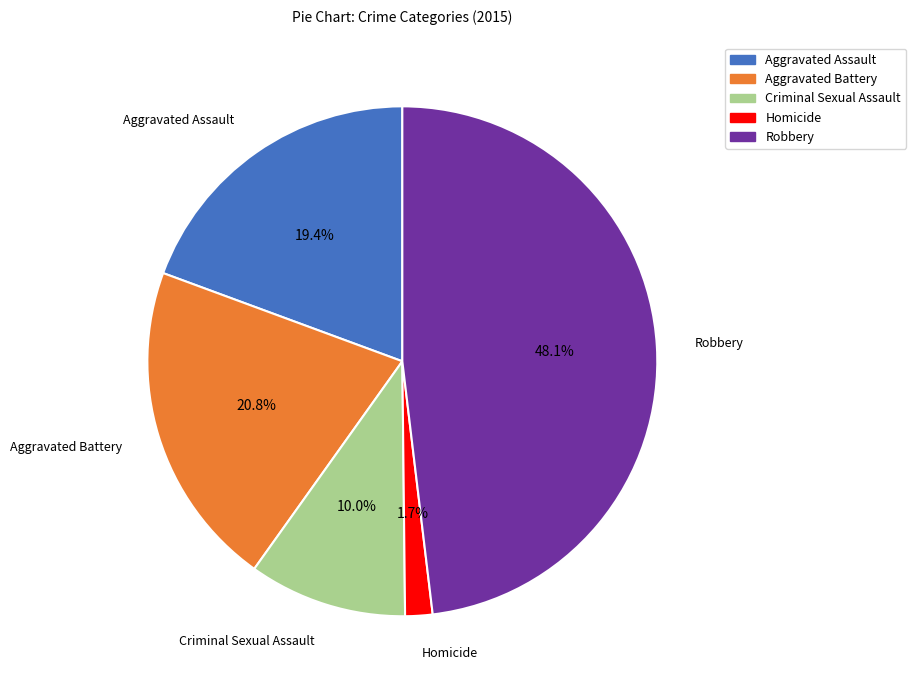

What percentage is the Homicide slice, to the nearest percent?

2%